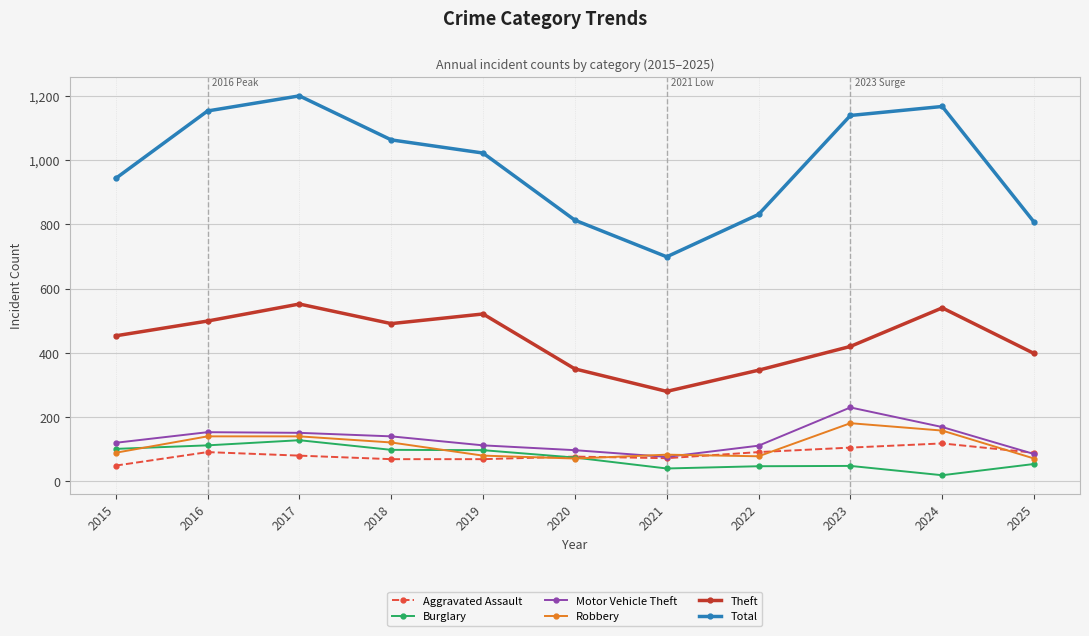

True or false: Total and Motor Vehicle Theft intersect in this chart.

False